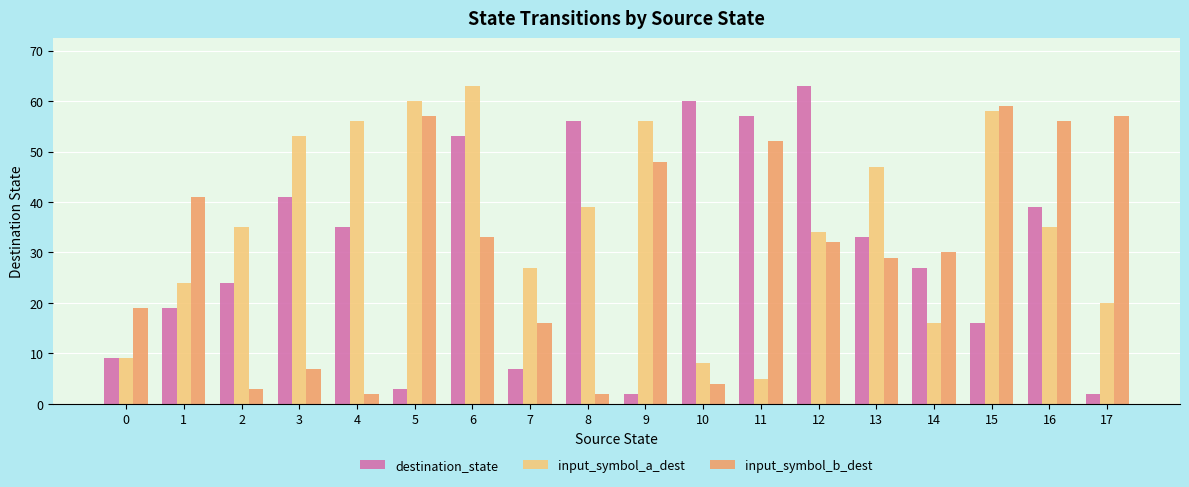

What is the value of the input_symbol_b_dest bar at the 17th from the left?

56